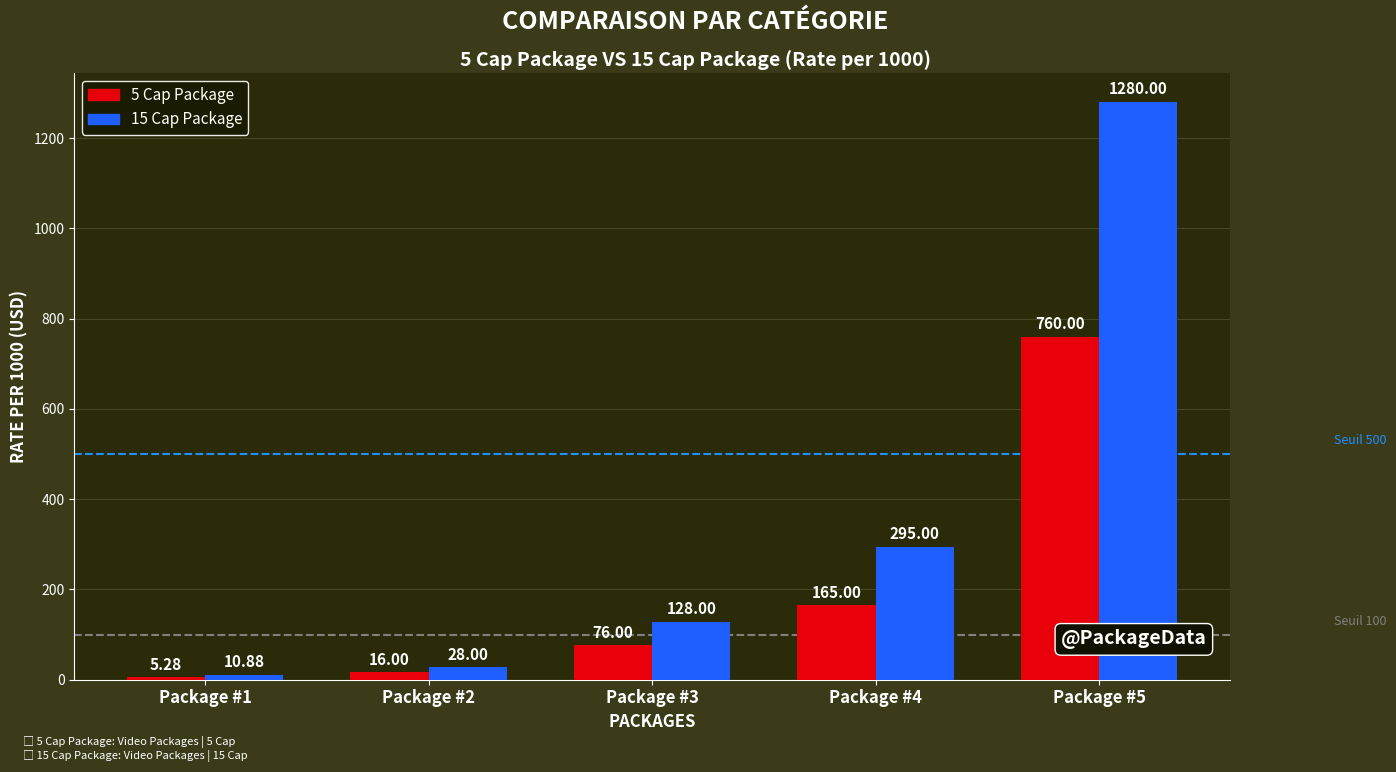

What are all the series names shown in the legend?

5 Cap Package, 15 Cap Package